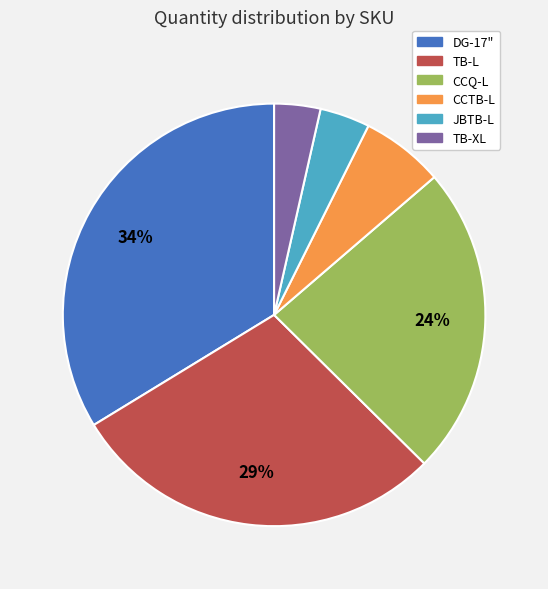

The CCTB-L slice represents 15% of the pie. True or false?

False